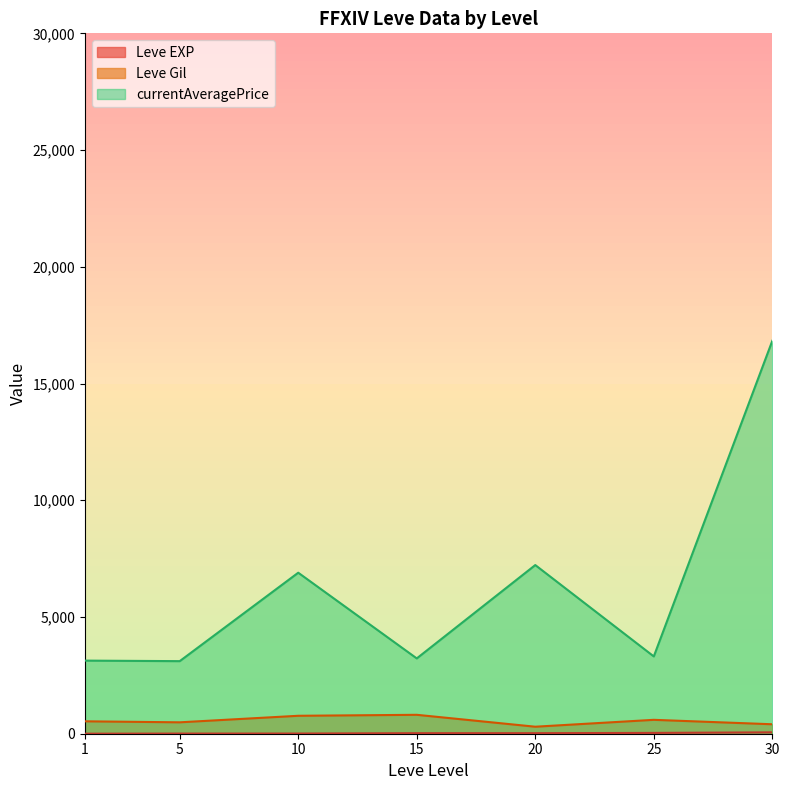

In Leve Gil, how many points are higher than both neighbors (excluding endpoints)?

2